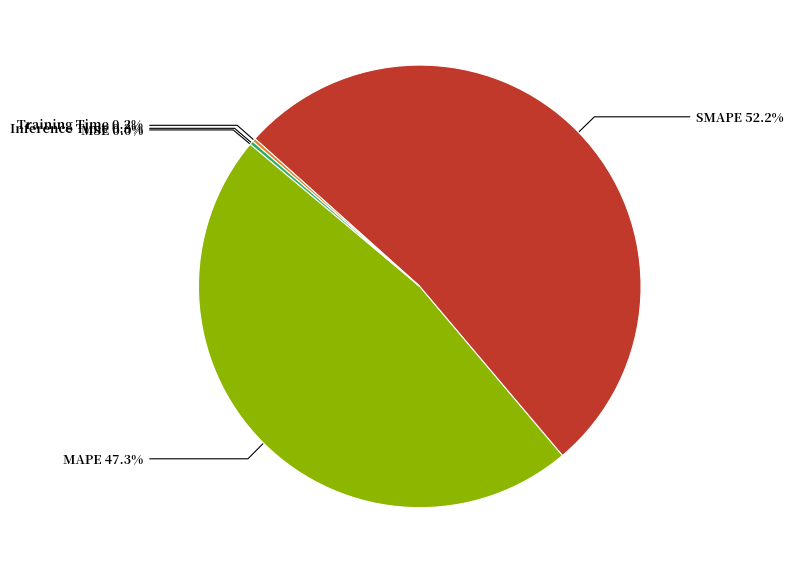

Which slice represents more than half of the pie?

SMAPE